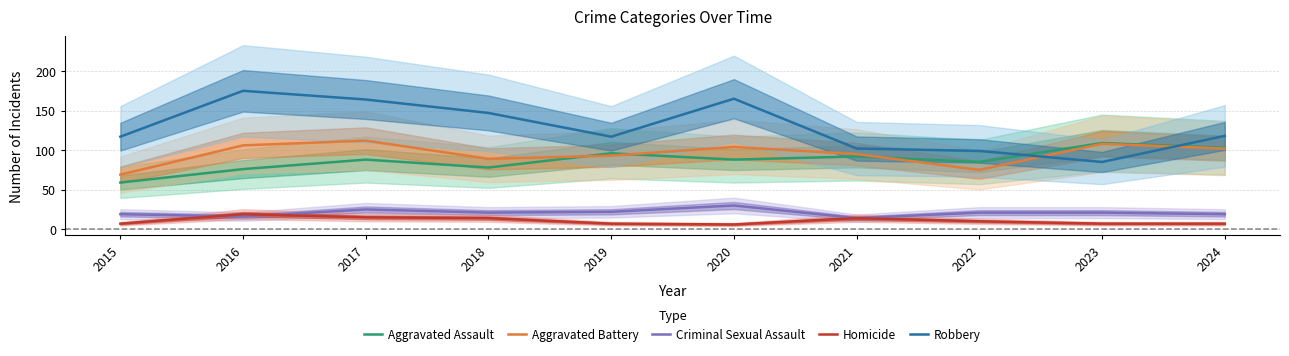

Reading right to left, extract all data points from this chart.

Aggravated Assault: 103	109	85	92	88	96	78	88	76	59
Aggravated Battery: 102	108	75	95	104	93	89	112	106	69
Criminal Sexual Assault: 19	21	21	14	30	22	21	25	16	19
Homicide: 7	7	10	14	6	7	14	15	19	7
Robbery: 118	85	99	102	165	117	147	164	175	117